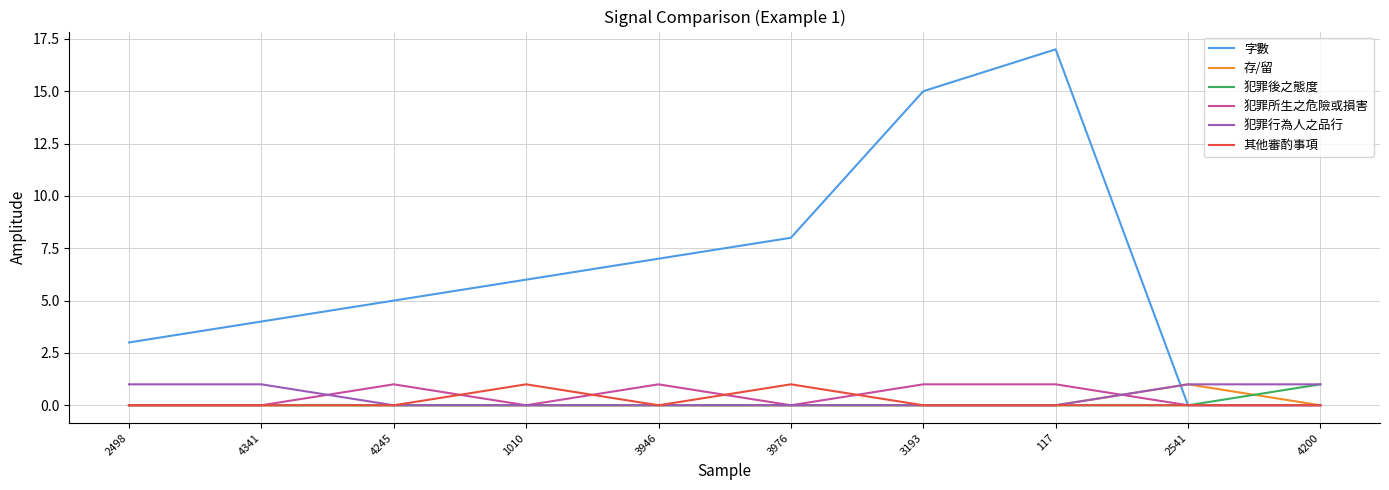

At which category does 字數 reach its first local peak?

117